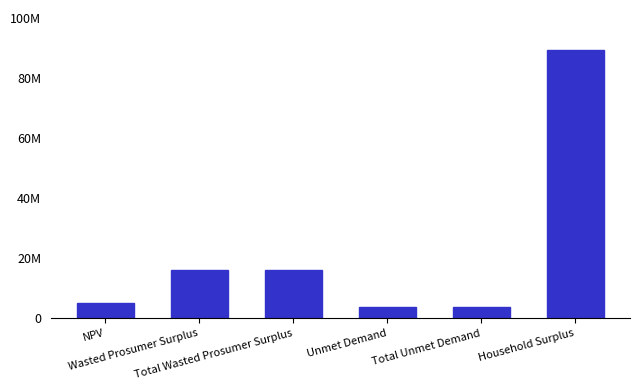

True or false: the data shows 5173876.5 at NPV.

True